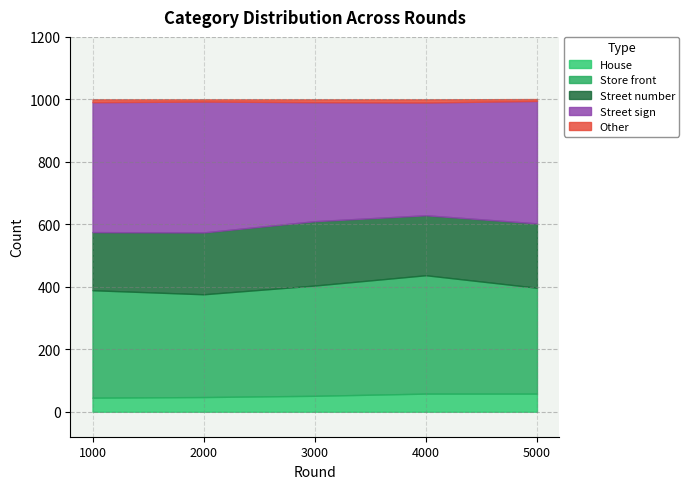

True or false: Street number and Street sign intersect in this chart.

False